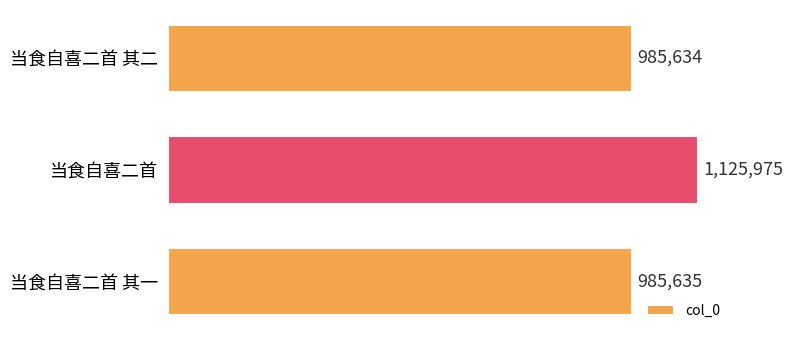

The chart shows a value of 1125975 at 当食自喜二首. True or false?

True